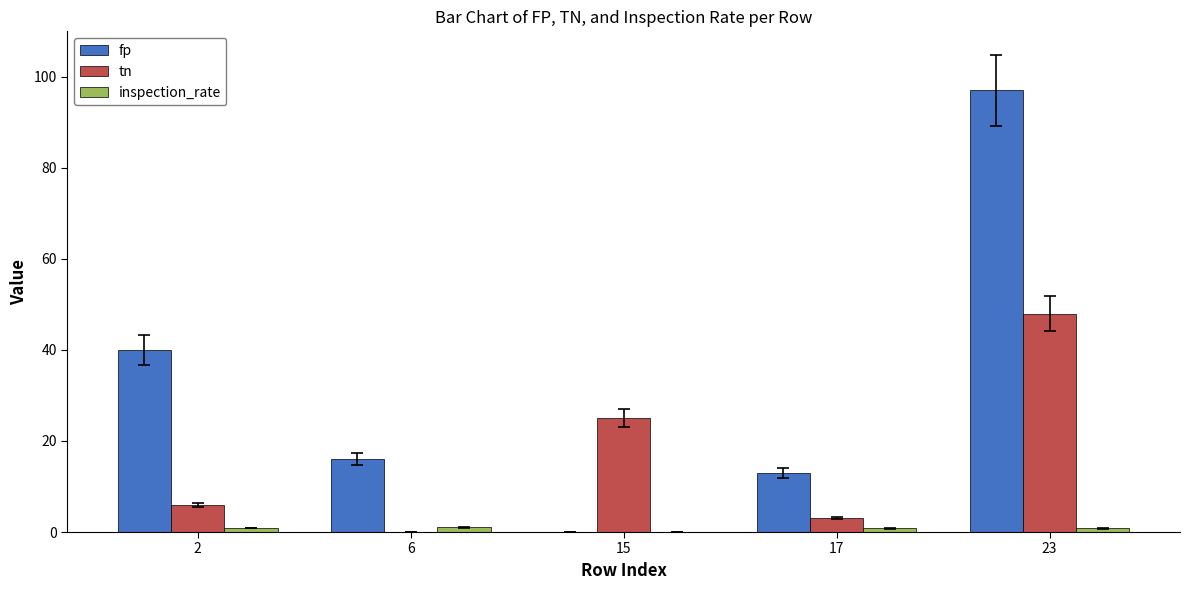

What is the sum of all fp values?

166.0